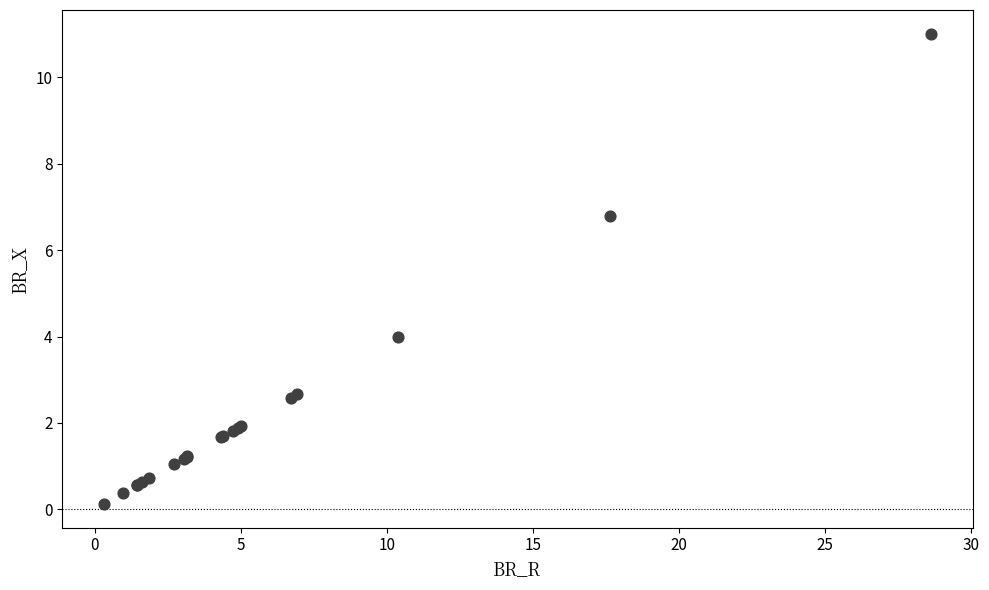

What Y value in the scatter plot is closest to 5?

4.0